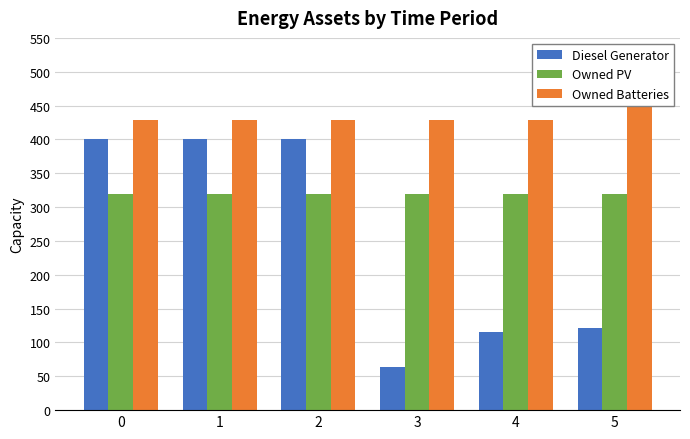

What is the sum of all Owned Batteries values?

2612